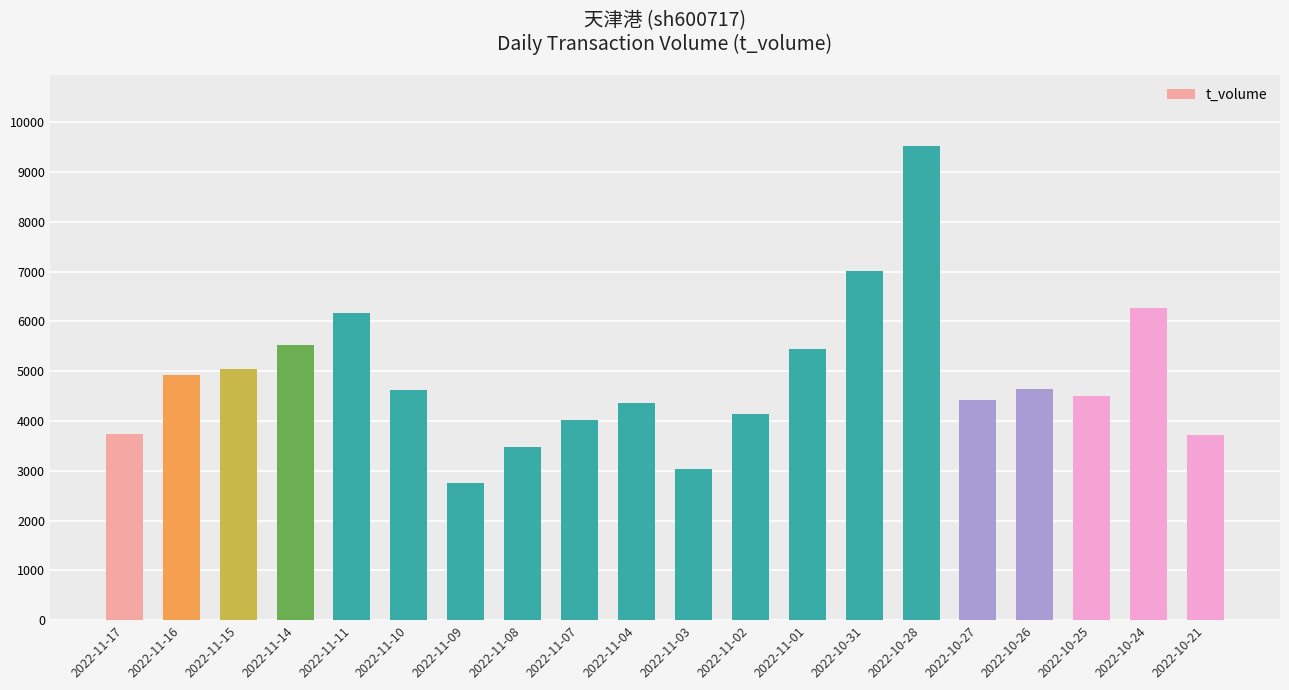

What is the smallest value displayed?

2757